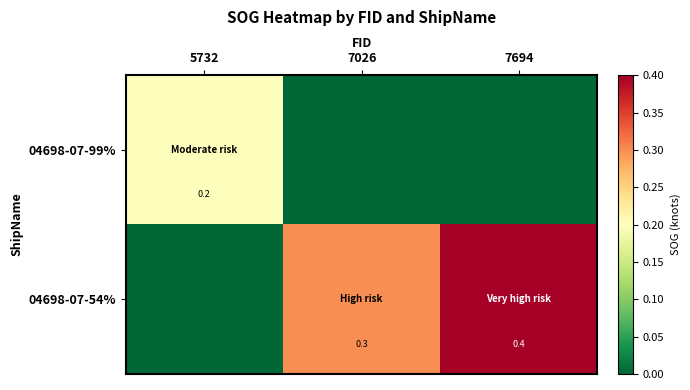

Is it true that 04698-07-99% equals 0.2 at 5732?

True